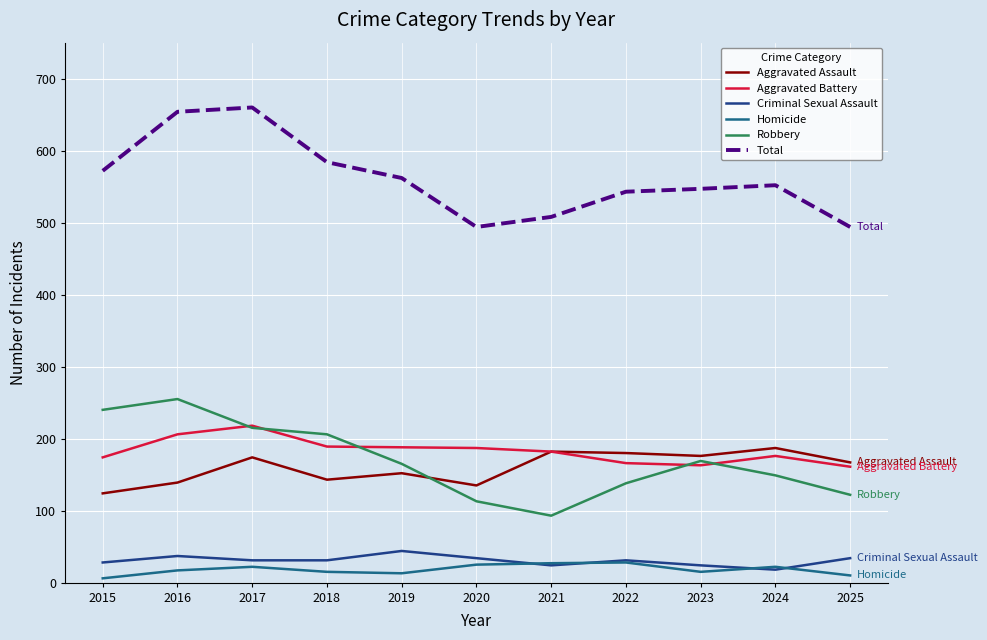

What is the difference between the Aggravated Assault values at 2018 and 2020?

8